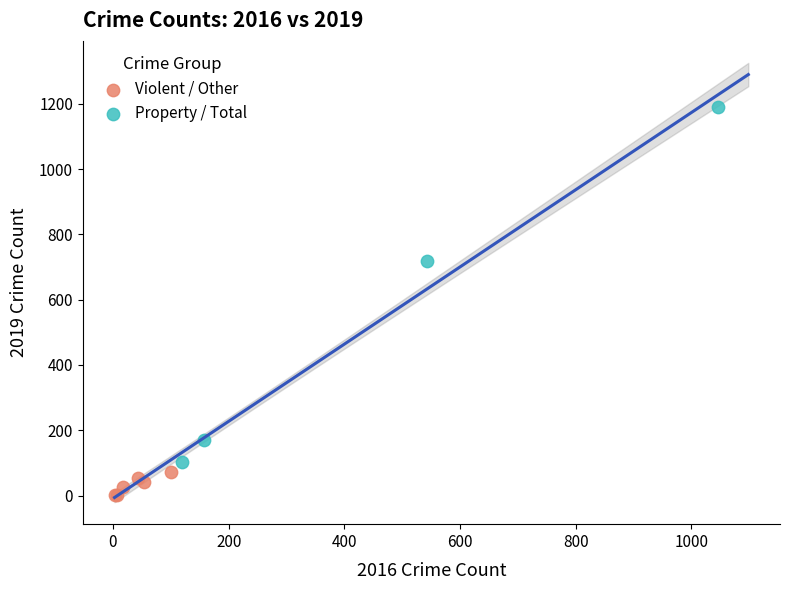

Which series contains the lowest Y value?

Violent / Other